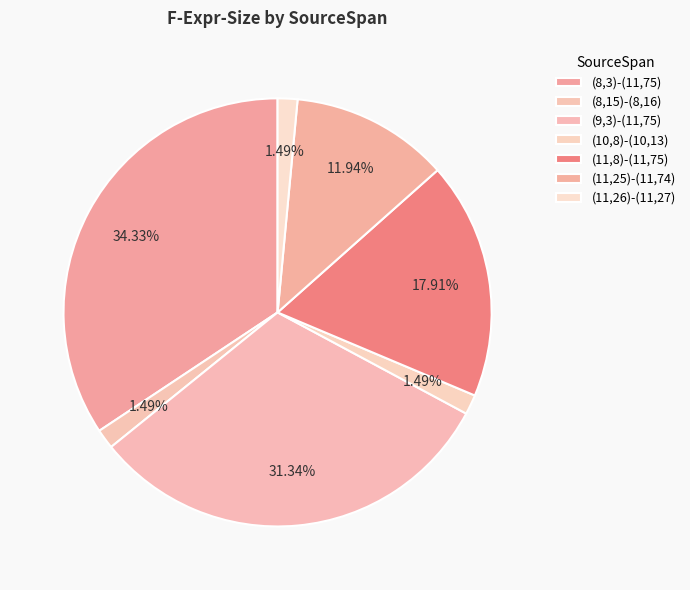

To the nearest percent, what portion does (8,15)-(8,16) represent?

1%